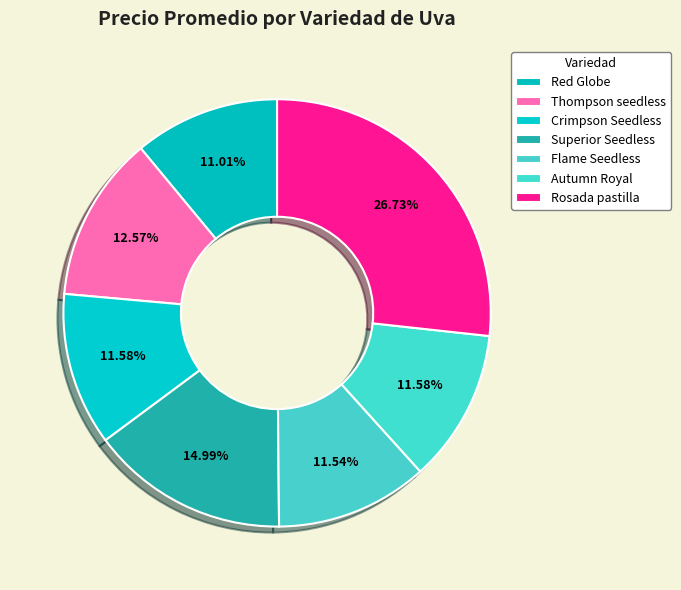

How many segments does this pie chart have?

7